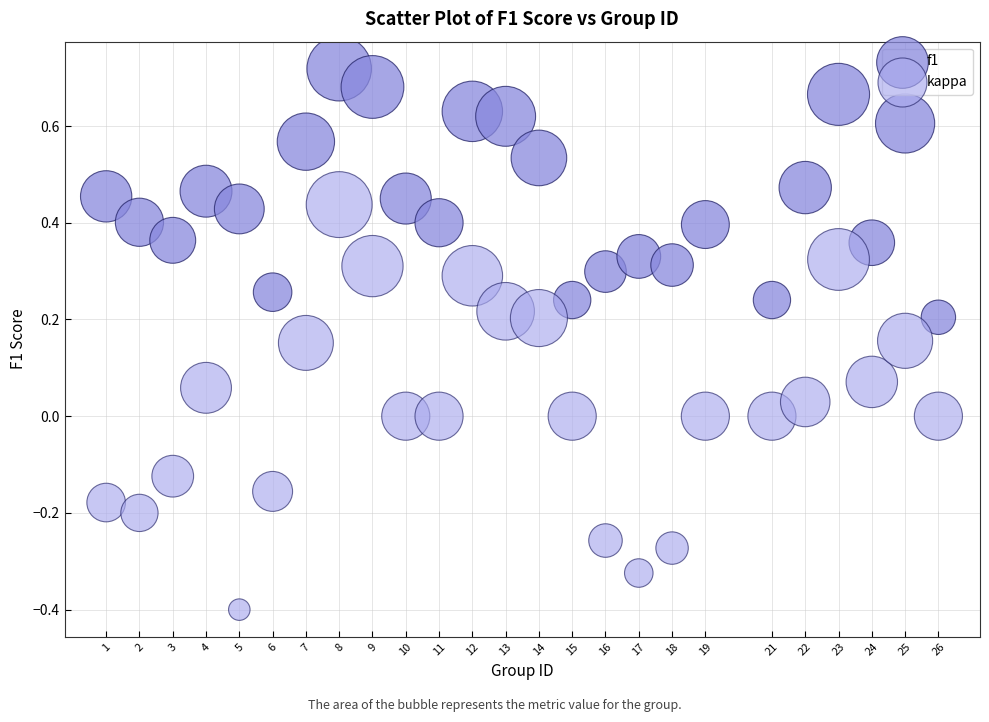

Across all data points, what is the range of Y values (max minus min)?

1.1